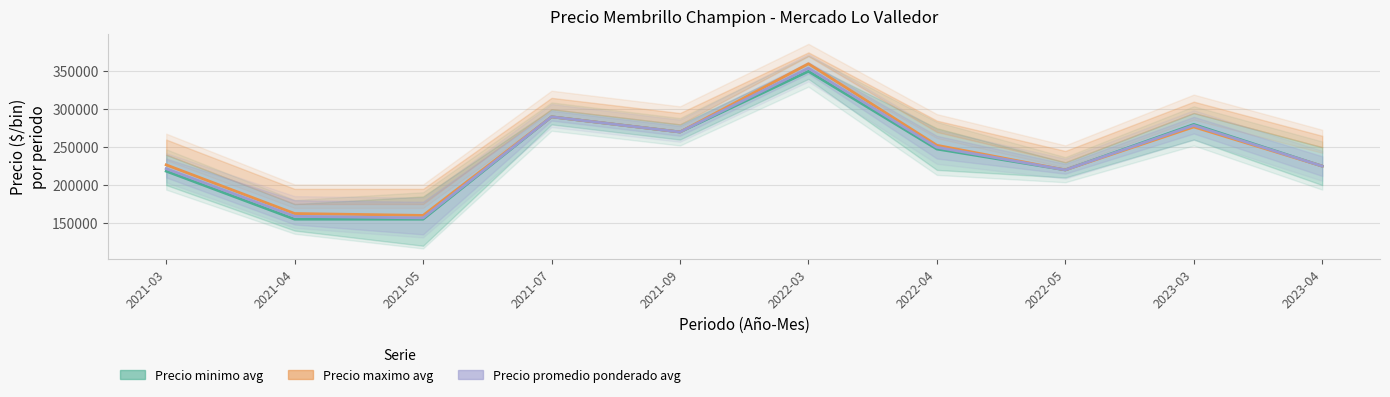

What is the label of the 3rd point from the right?

2022-05